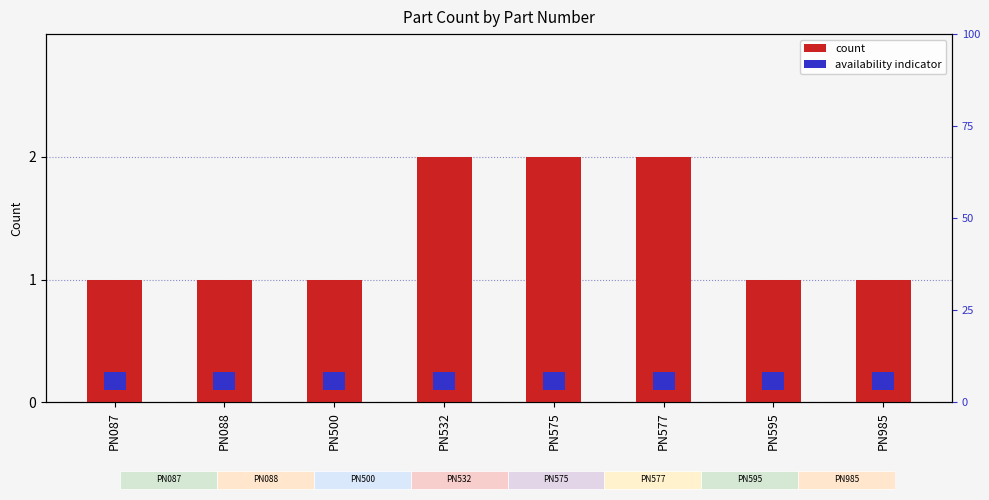

How many bars are there in total?

8